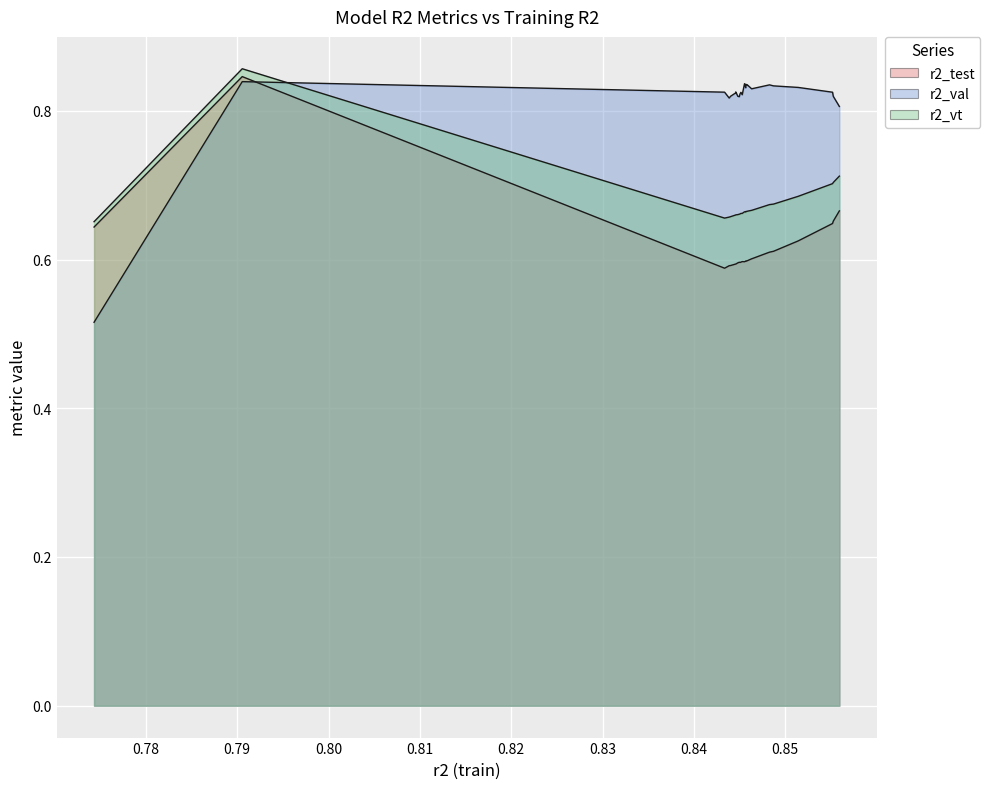

Read the r2_val value at model_8_5_8.

0.8